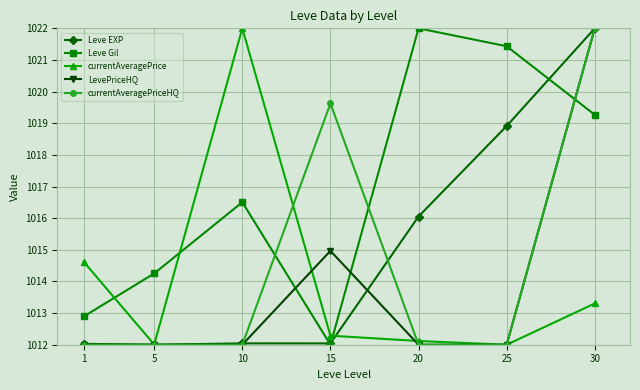

At how many categories does at least one series exceed 1020?

4